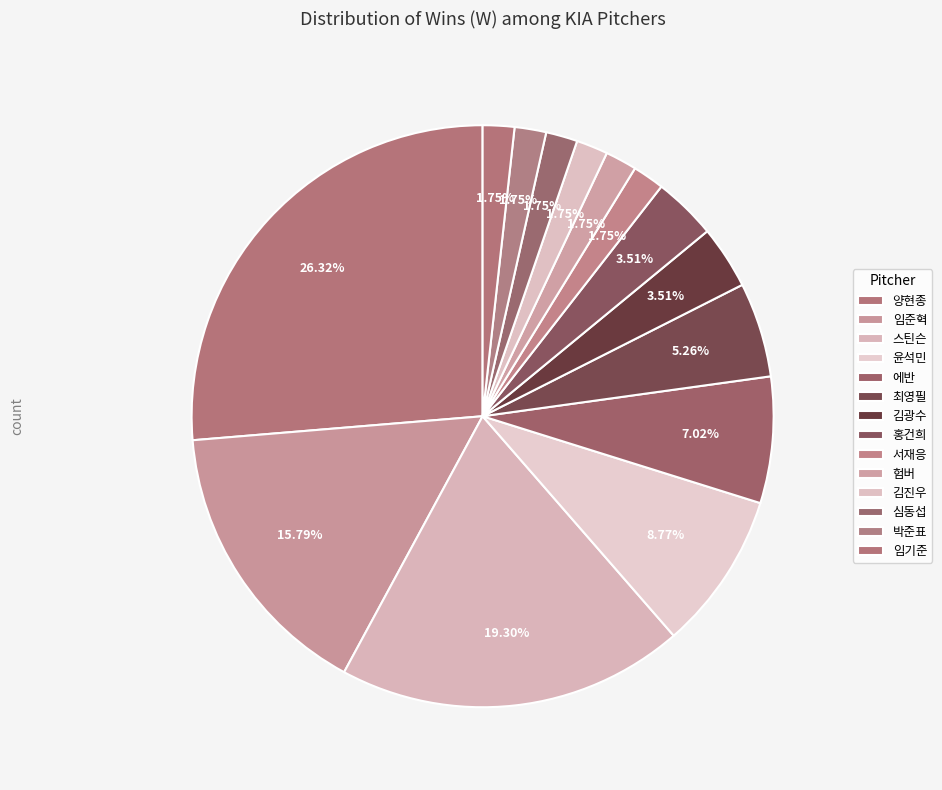

Which slice is the largest?

양현종